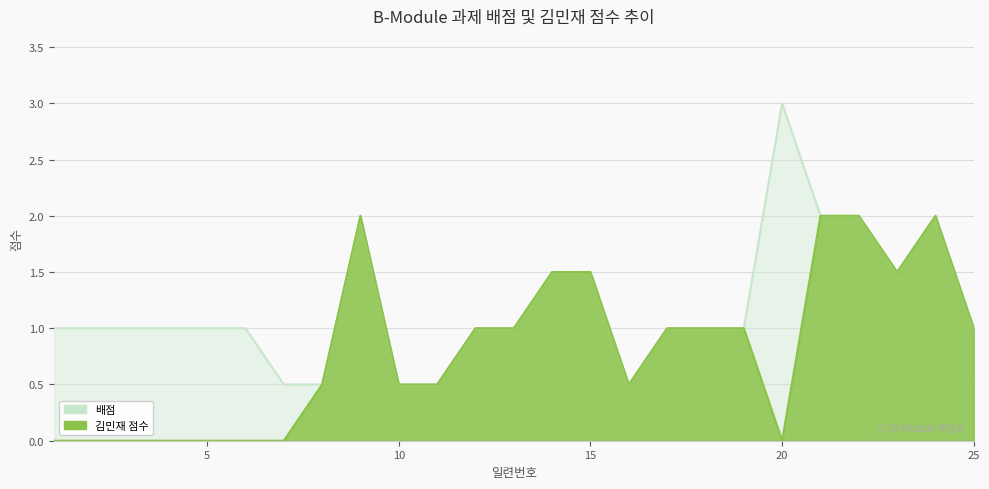

What is the difference between the 배점 values at 3 and 11?

0.5